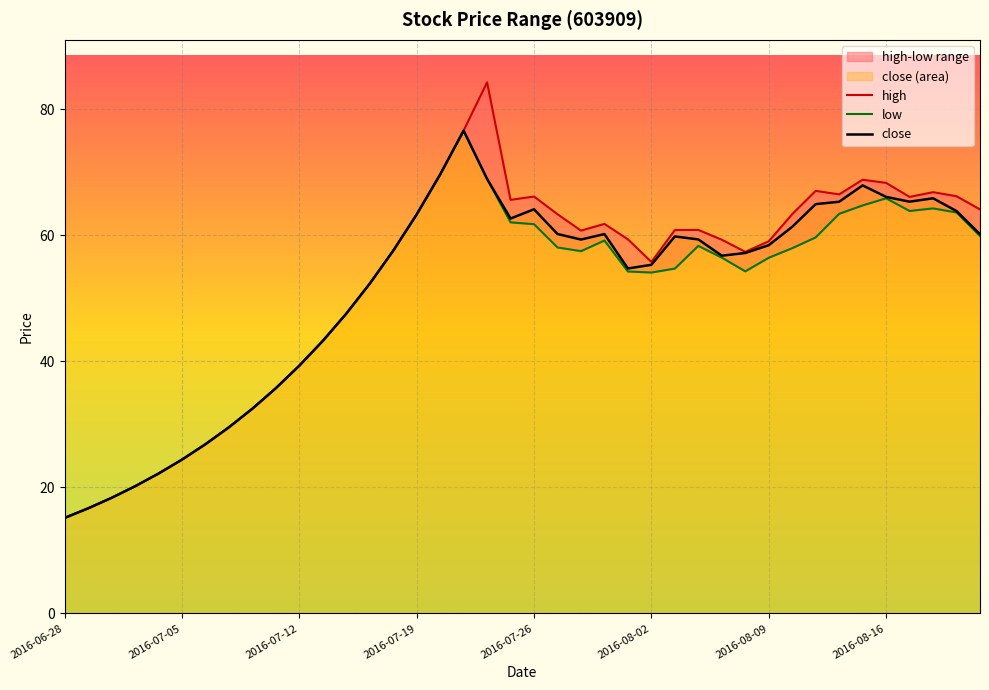

True or false: high has more than 0 interior local peaks.

True